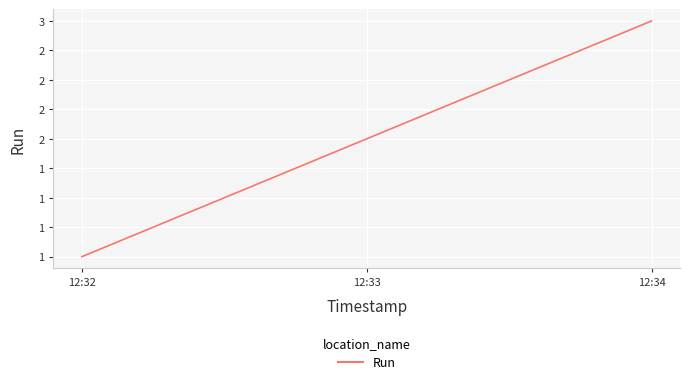

Does the chart display data point markers on the line(s)?

No